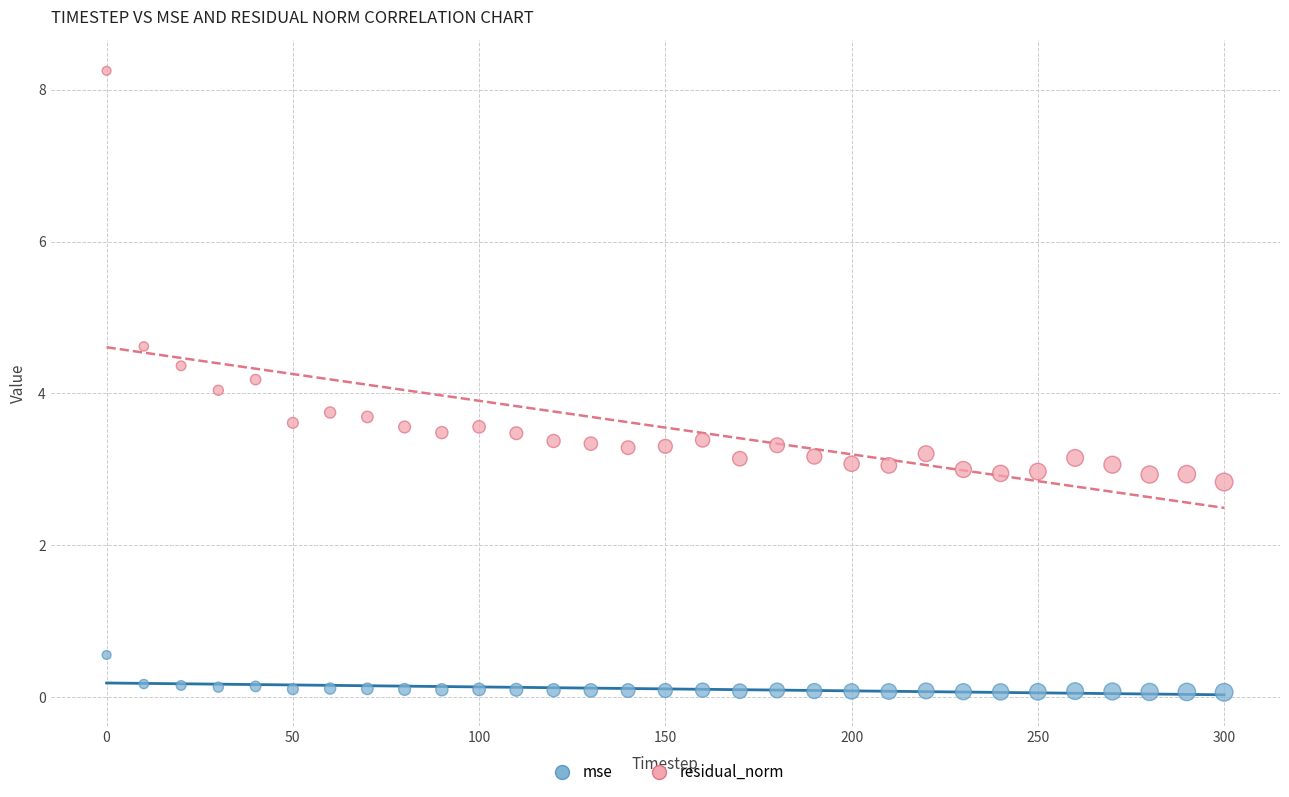

What are all the series names shown in the legend?

mse, residual_norm